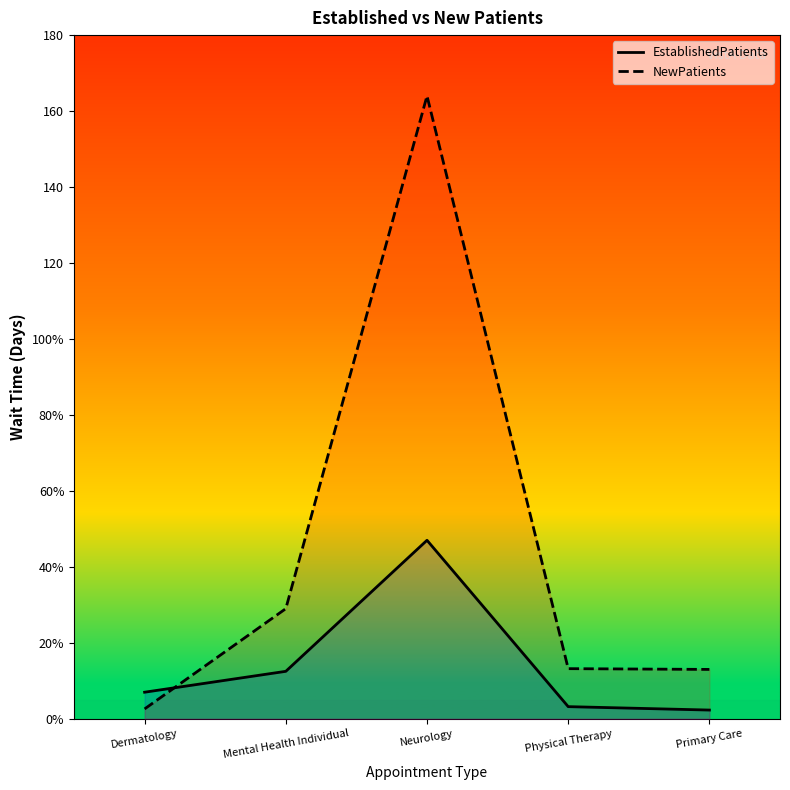

Reading right to left, what are all the values shown in this chart?

EstablishedPatients: Primary Care=2.3	Physical Therapy=3.2	Neurology=47.0	Mental Health Individual=12.5	Dermatology=7.0
NewPatients: Primary Care=13.0	Physical Therapy=13.2	Neurology=164.0	Mental Health Individual=29.0	Dermatology=2.6